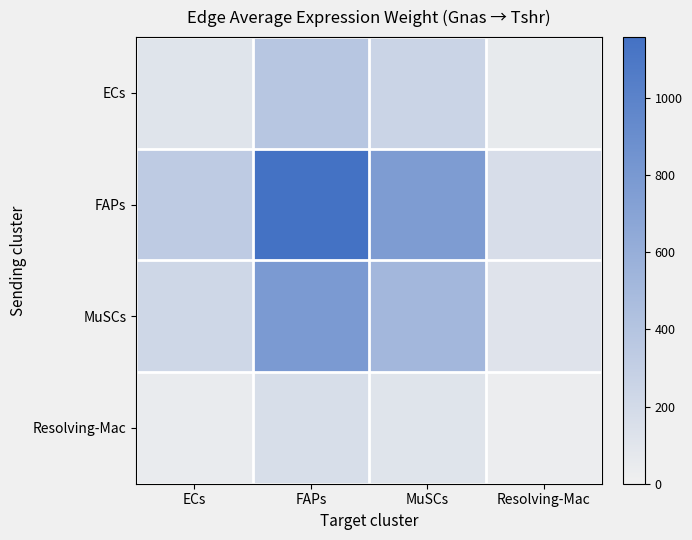

Between ECs and MuSCs, which is larger?

MuSCs